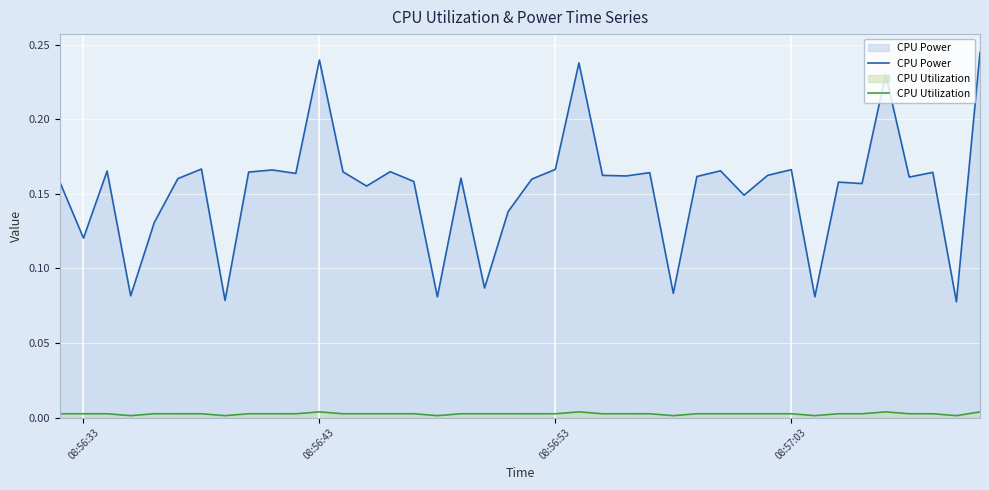

Rank the series at 08:57:03 from lowest to highest value.

CPU Utilization, CPU Power